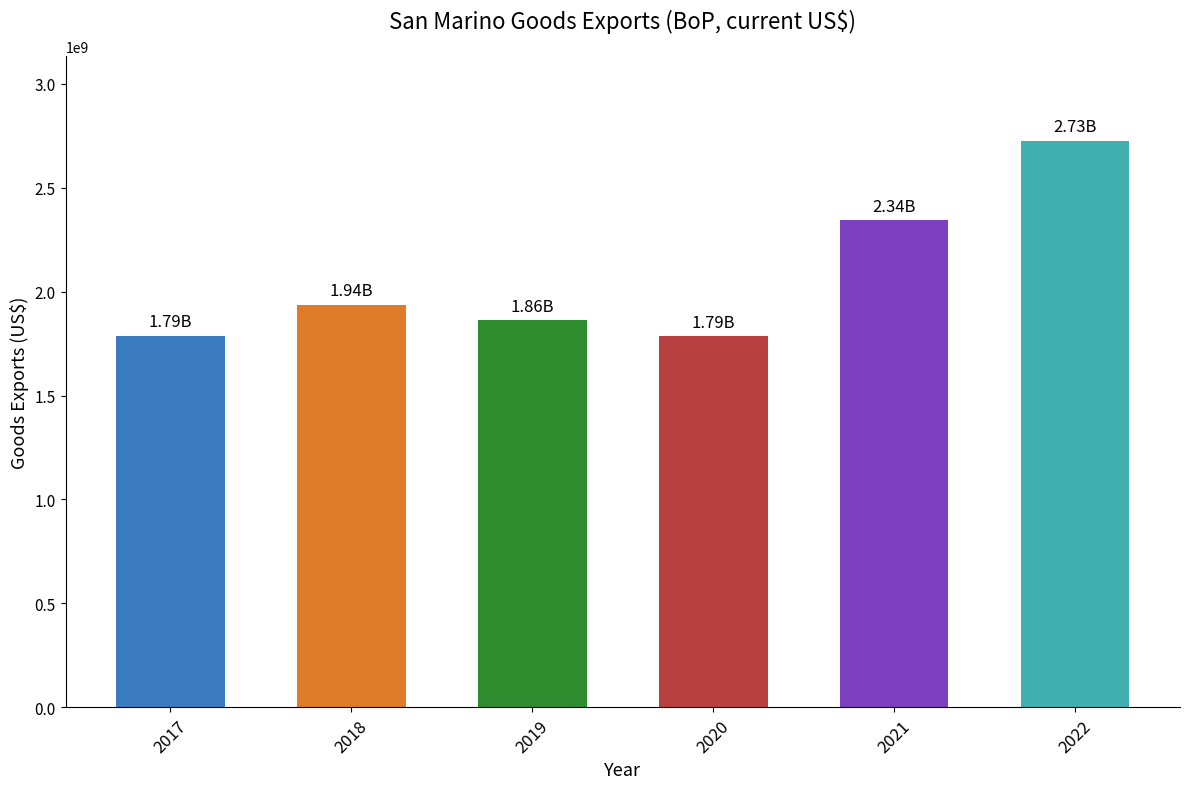

What is the difference between the second highest and minimum values?

557374272.6